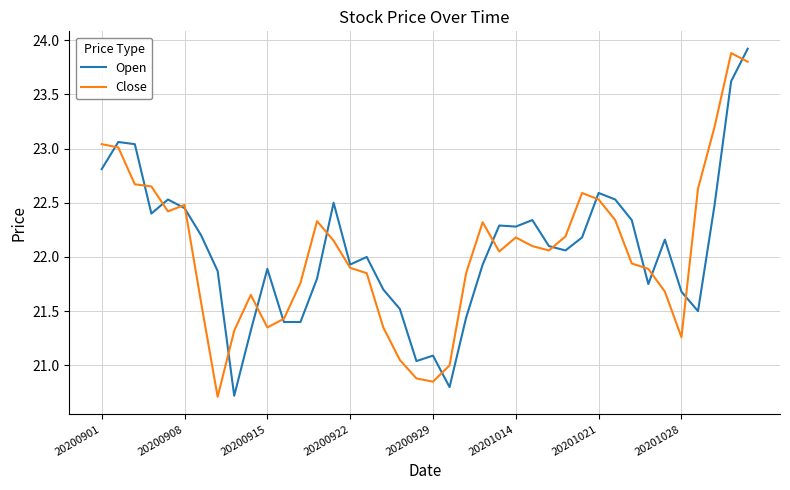

What is the minimum value shown in the chart?

20.7